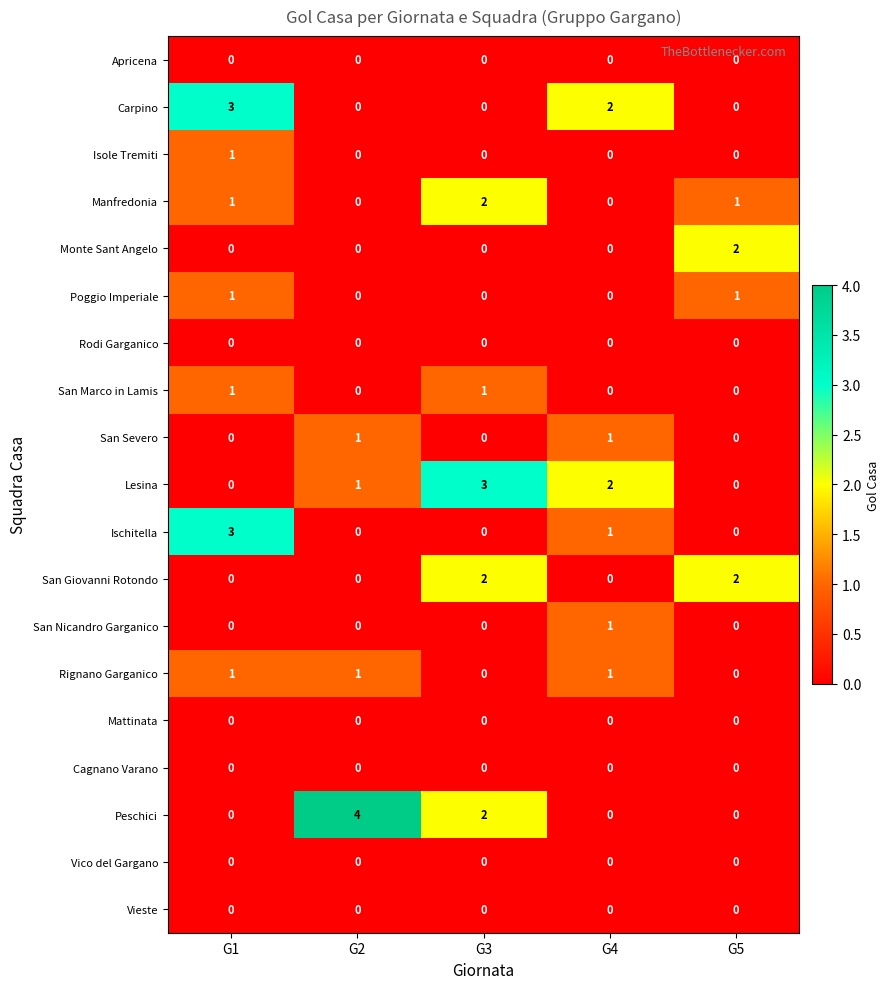

Count the number of categories in the chart.

5